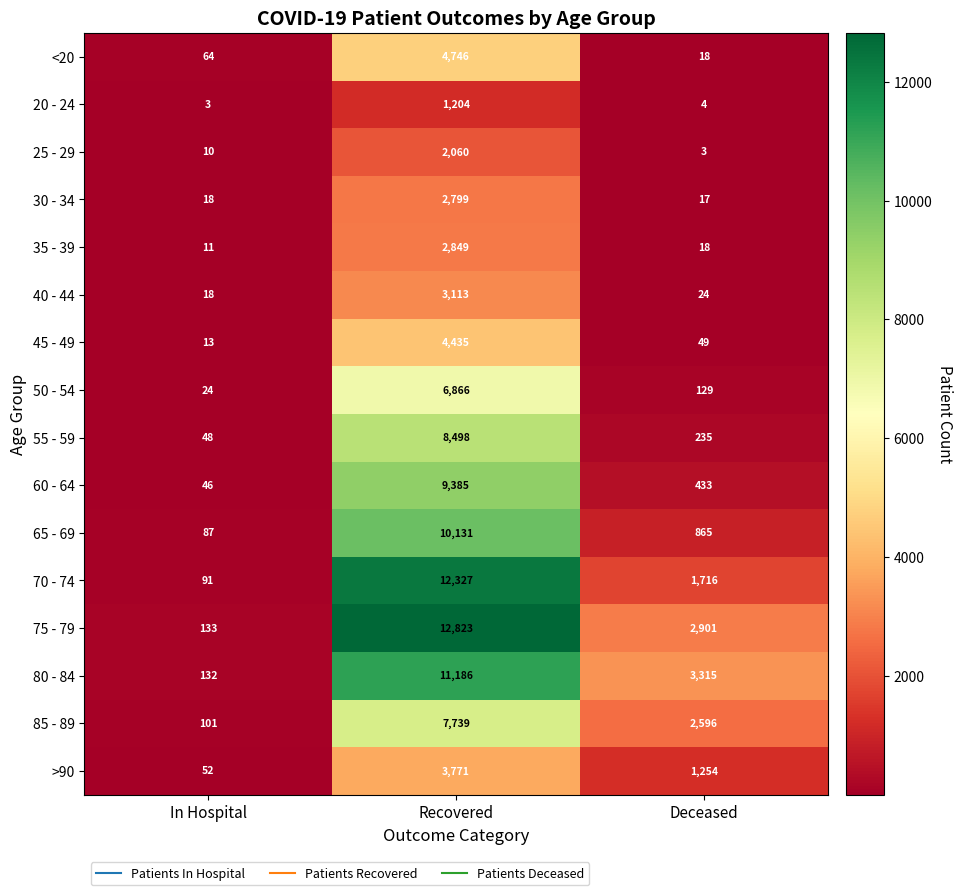

At how many categories does at least one series exceed 6307?

1